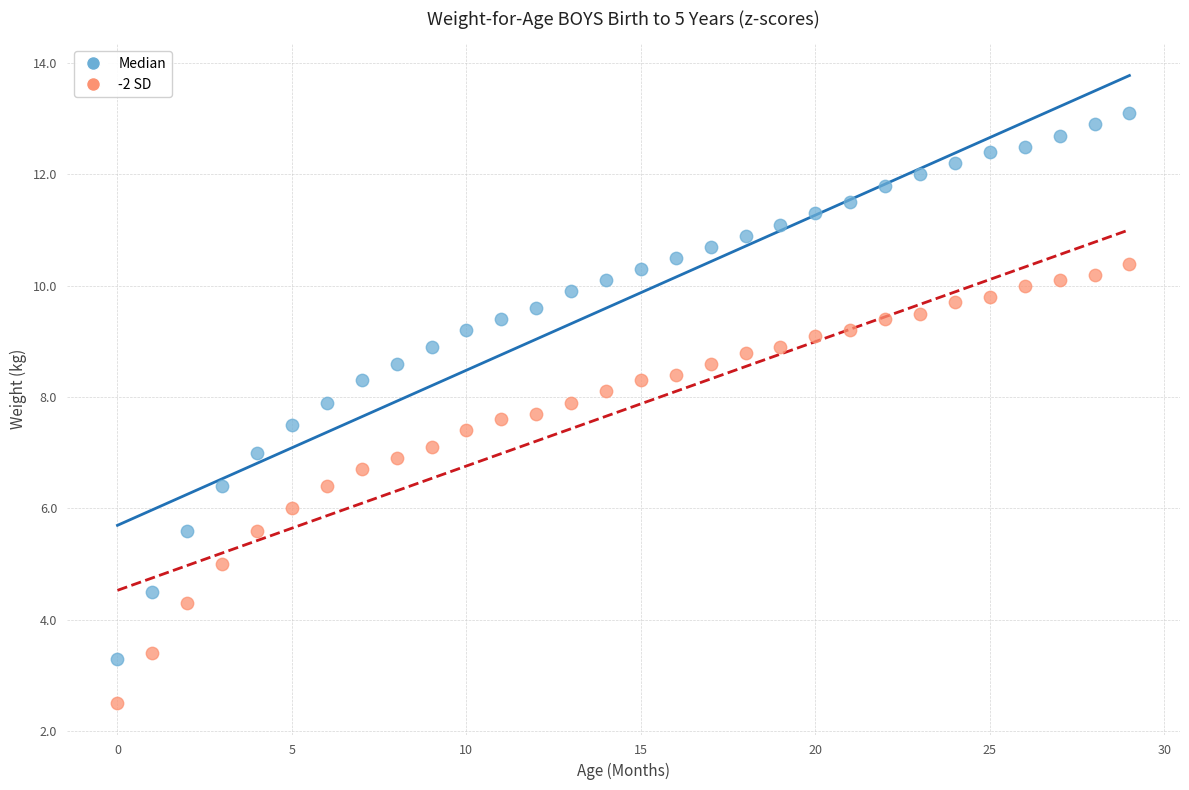

Which series has the widest spread of Y values?

Median